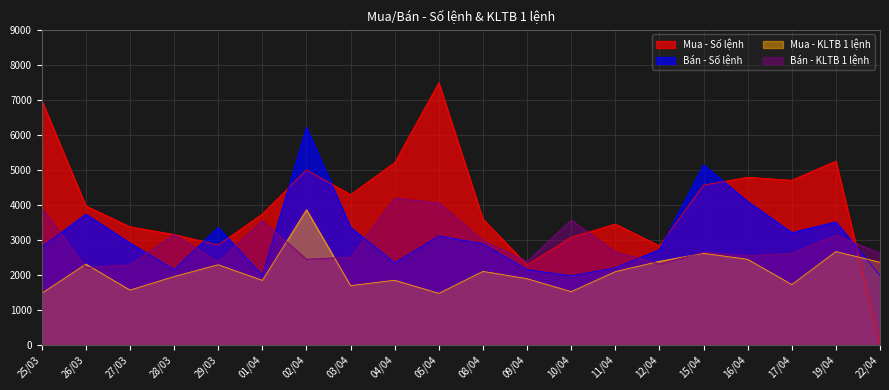

Reading right to left, transcribe all the data shown in this chart.

Mua - Số lệnh: 22/04=2	19/04=5244	17/04=4696	16/04=4781	15/04=4556	12/04=2822	11/04=3447	10/04=3066	09/04=2281	08/04=3588	05/04=7482	04/04=5200	03/04=4286	02/04=4991	01/04=3734	29/03=2846	28/03=3147	27/03=3366	26/03=3963	25/03=6978
Bán - Số lệnh: 22/04=1977	19/04=3506	17/04=3202	16/04=4092	15/04=5137	12/04=2717	11/04=2197	10/04=1968	09/04=2142	08/04=2880	05/04=3104	04/04=2337	03/04=3351	02/04=6207	01/04=1978	29/03=3350	28/03=2142	27/03=2905	26/03=3729	25/03=2792
Mua - KLTB 1 lệnh: 22/04=2353	19/04=2660	17/04=1717	16/04=2437	15/04=2610	12/04=2381	11/04=2085	10/04=1515	09/04=1884	08/04=2094	05/04=1465	04/04=1840	03/04=1686	02/04=3855	01/04=1836	29/03=2283	28/03=1947	27/03=1559	26/03=2302	25/03=1467
Bán - KLTB 1 lệnh: 22/04=2608	19/04=3132	17/04=2608	16/04=2543	15/04=2637	12/04=2306	11/04=2645	10/04=3560	09/04=2374	08/04=2974	05/04=4050	04/04=4185	03/04=2501	02/04=2441	01/04=3544	29/03=2363	28/03=3155	27/03=2278	26/03=2205	25/03=3900